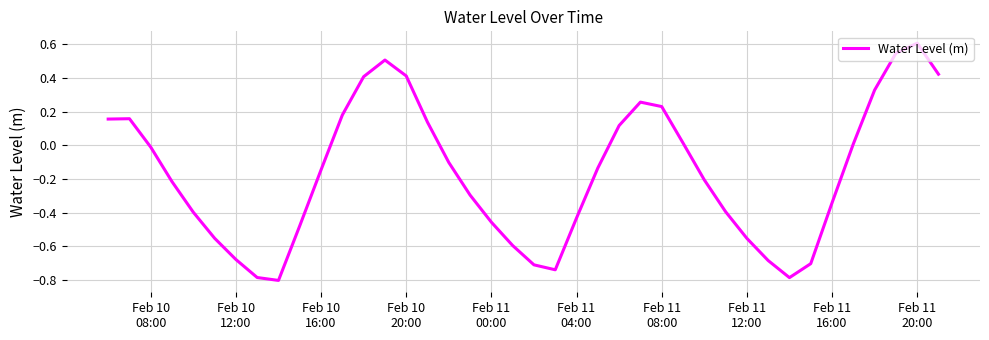

What is the greatest value displayed?

0.6